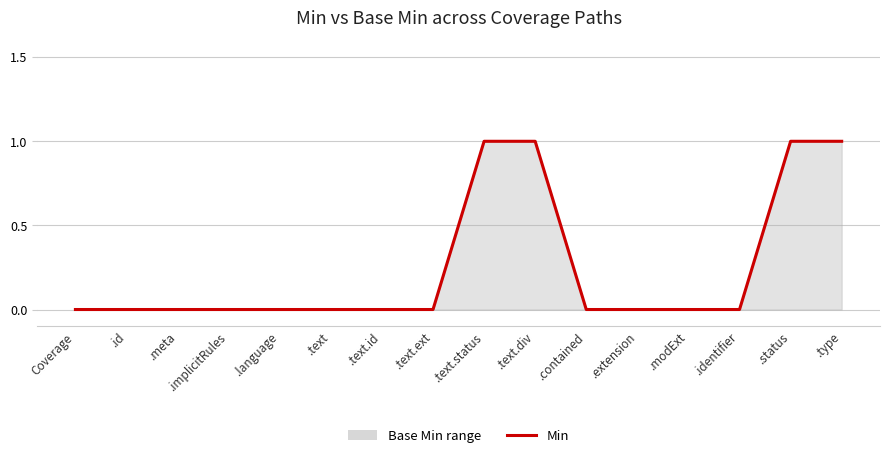

True or false: there are more than 0 points higher than both neighbors.

False